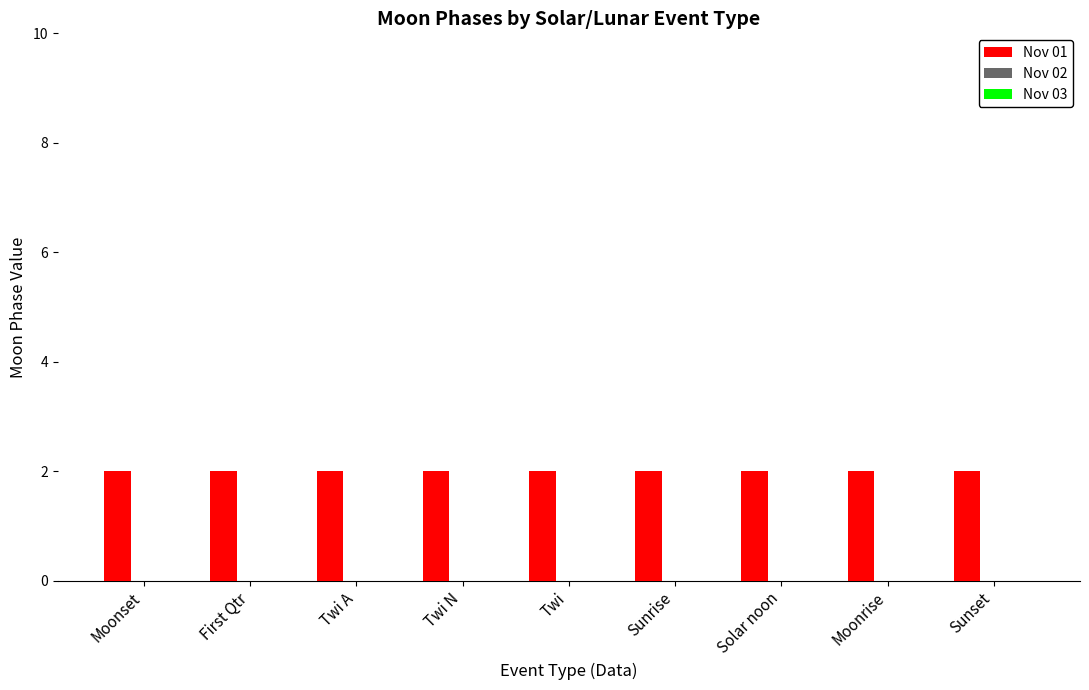

Between Twi A and Sunset, which series saw the biggest shift?

Nov 01